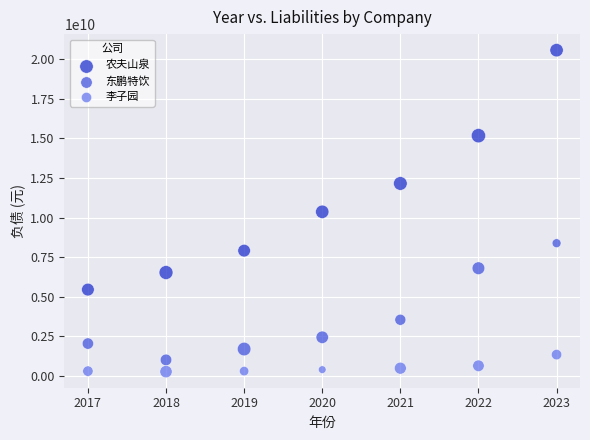

Which series reaches the maximum Y coordinate?

农夫山泉